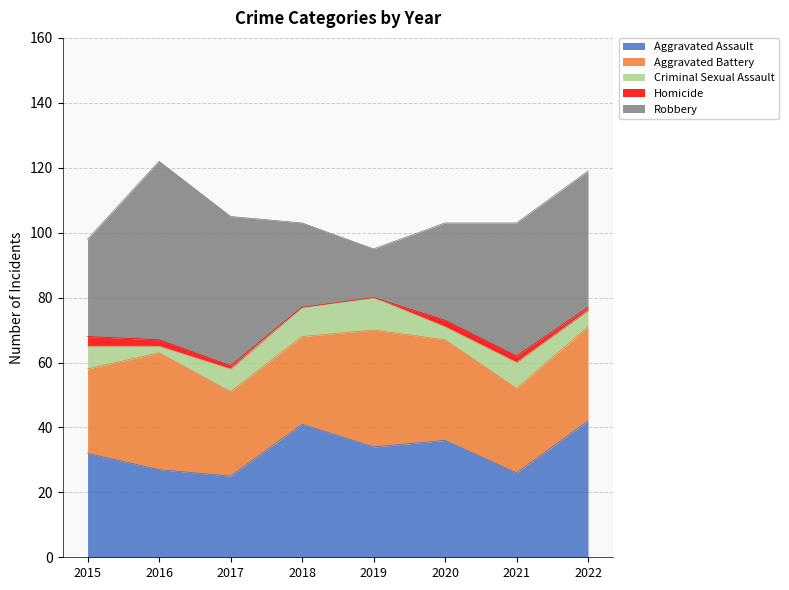

Where is the first local minimum for Robbery?

2019